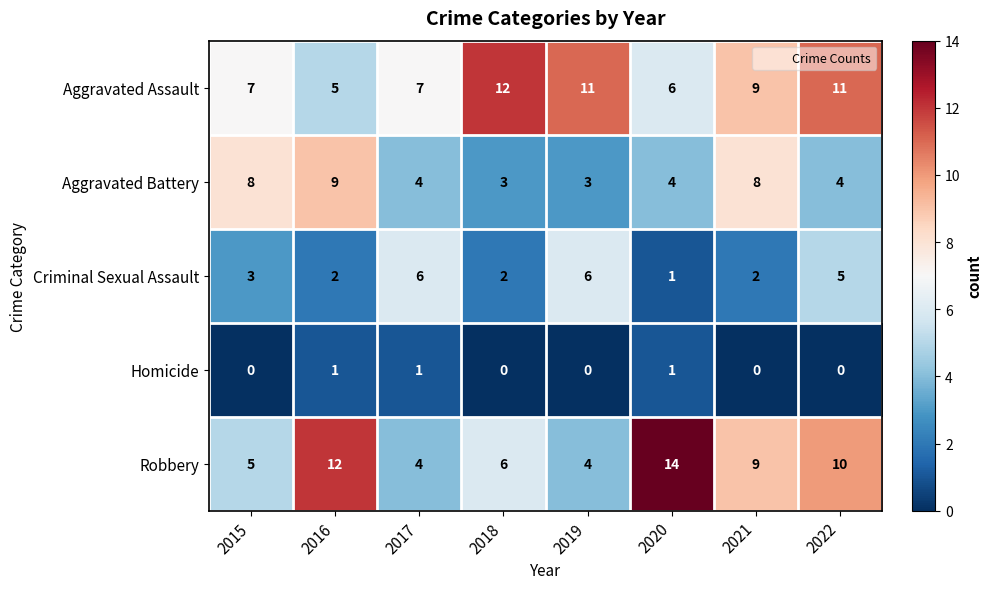

List the series in order of their peak value, highest first.

Robbery, Aggravated Assault, Aggravated Battery, Criminal Sexual Assault, Homicide